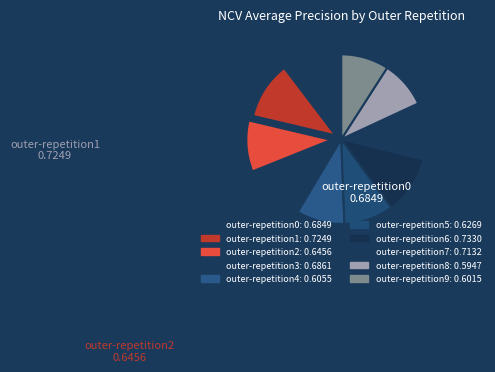

Which category has the biggest portion of the pie?

outer-repetition6